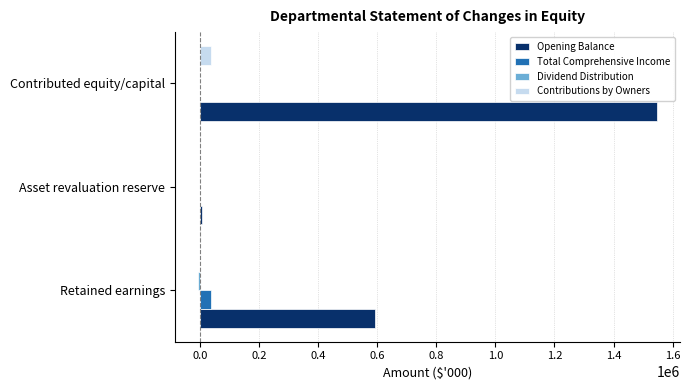

What is the maximum value shown in the chart?

1547423